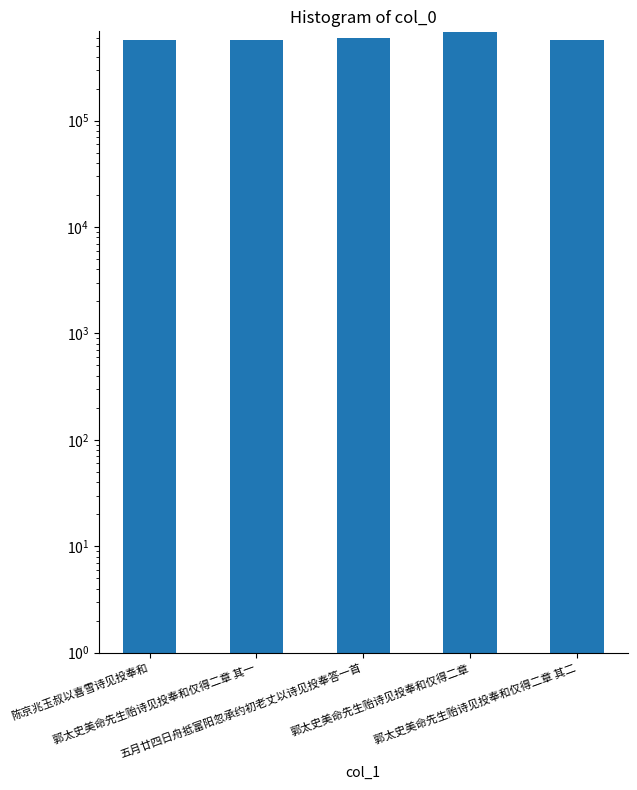

Rank the categories by value from highest to lowest.

郭太史美命先生贻诗见投奉和仅得二章, 五月廿四日舟抵富阳忽承约初老丈以诗见投奉答一首, 陈京兆玉叔以喜雪诗见投奉和, 郭太史美命先生贻诗见投奉和仅得二章 其二, 郭太史美命先生贻诗见投奉和仅得二章 其一